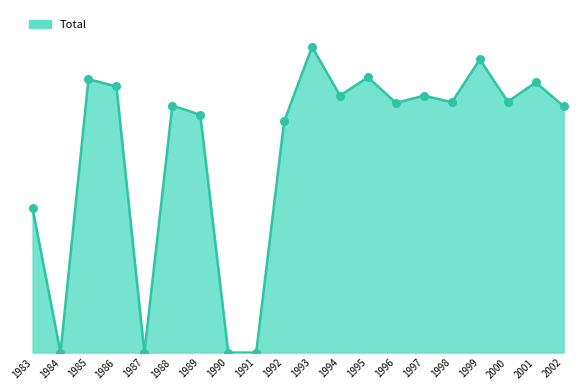

Approximately how many times larger is the value at 1999 compared to 1985?

1.1